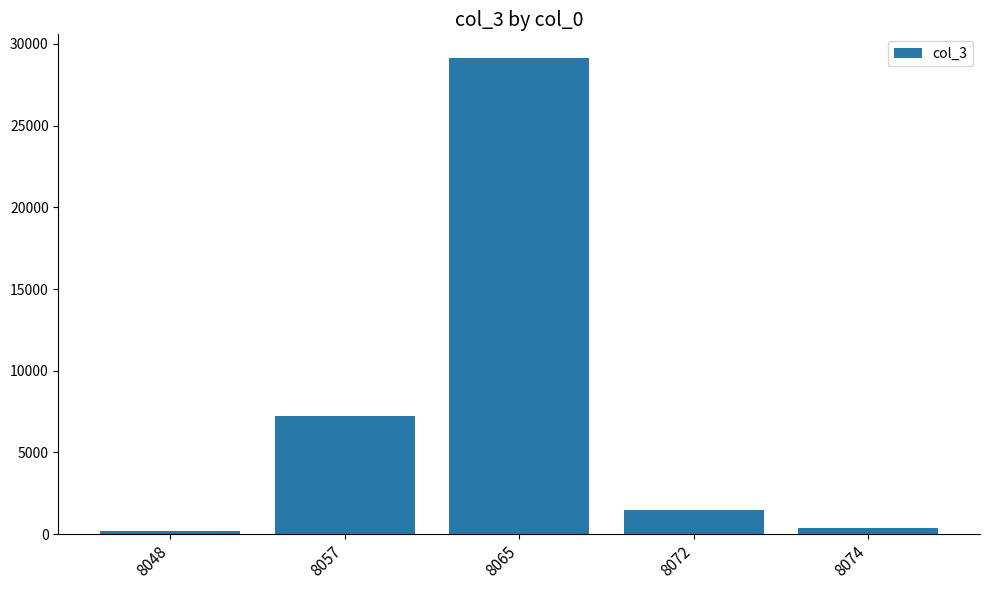

Where is the data nearest to the value 14653?

8057